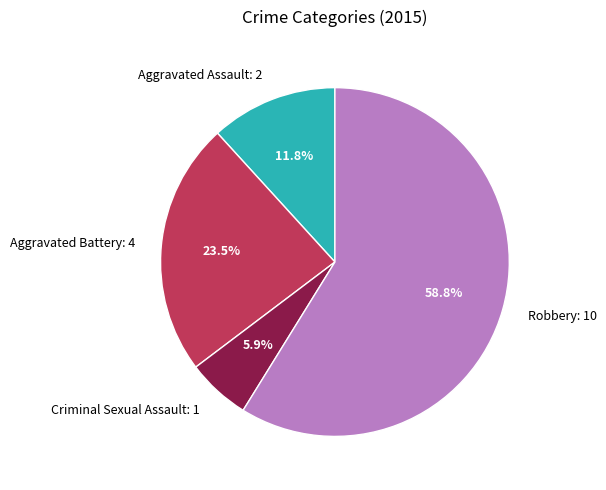

Does any single category account for the majority?

Yes